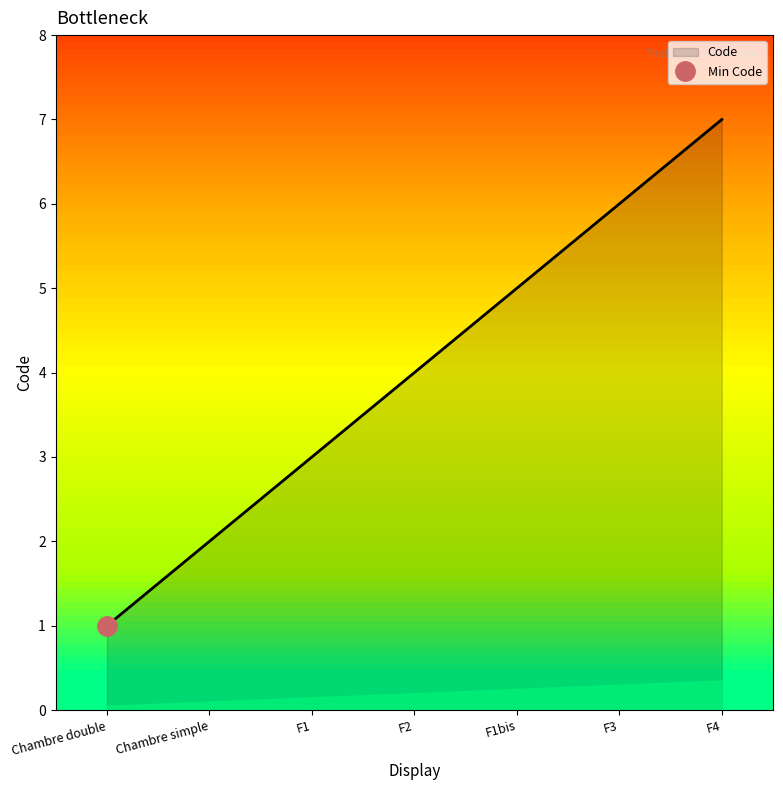

Where is the data nearest to the value 4?

F2